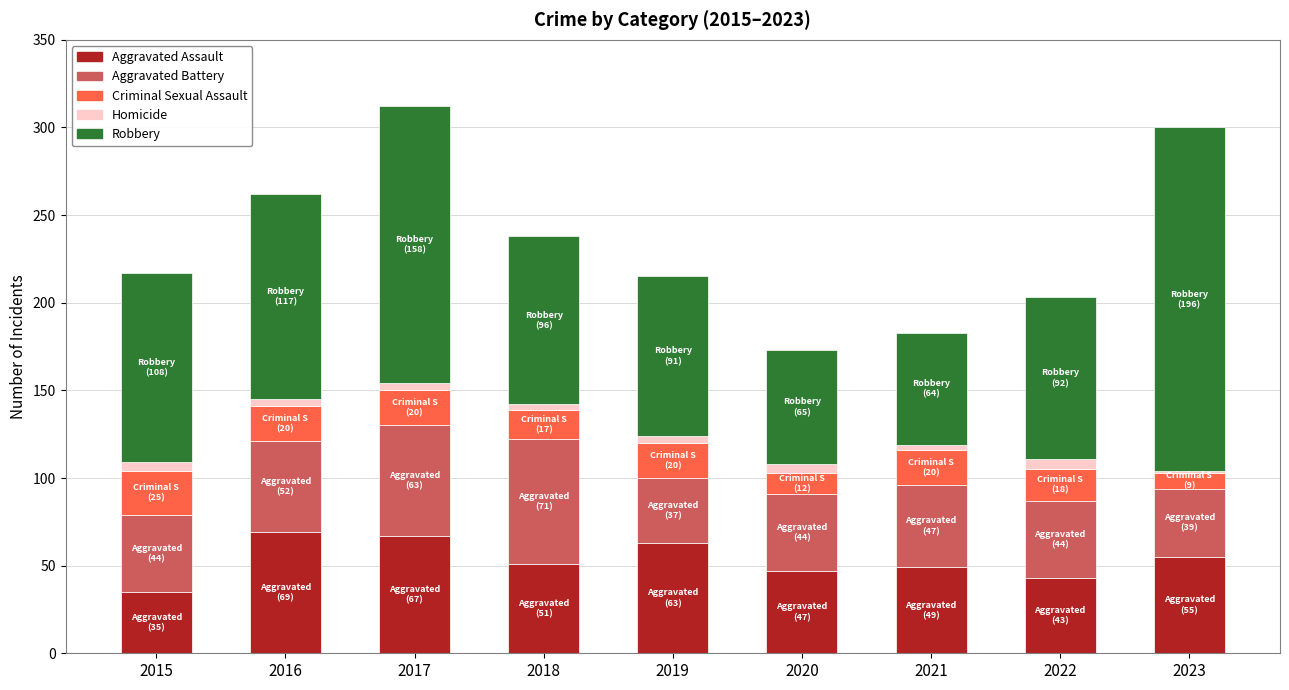

The Aggravated Assault series shows 37 at 2023. True or false?

False